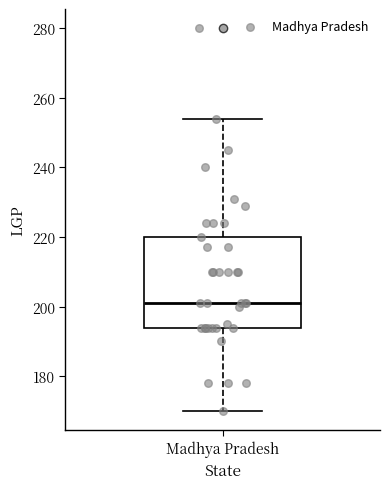

Read this box plot against the y-axis: the position of the median line, the range covered by the box, and the ends of both whiskers. The values are not printed on the chart, so give them approximately, as read against the axis.

median 202, box 194 to 220, whiskers 170 to 254